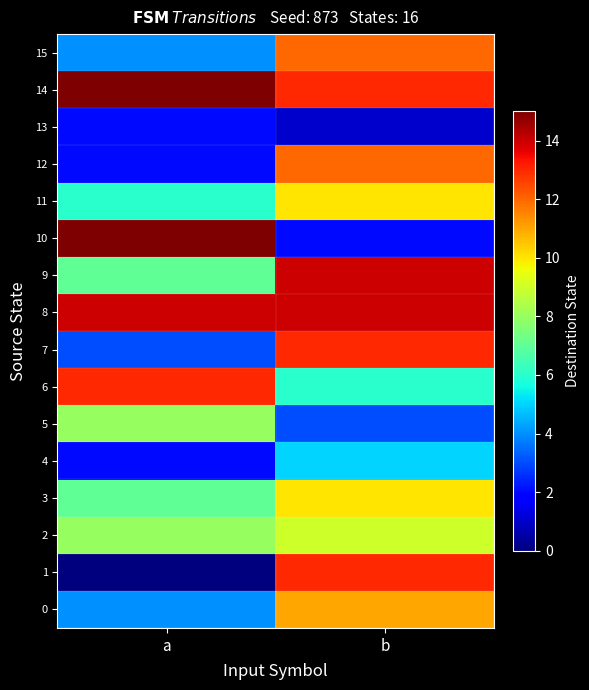

Rank the series by their maximum value, from lowest to highest.

13, 4, 5, 2, 3, 11, 0, 12, 15, 1, 6, 7, 8, 9, 10, 14